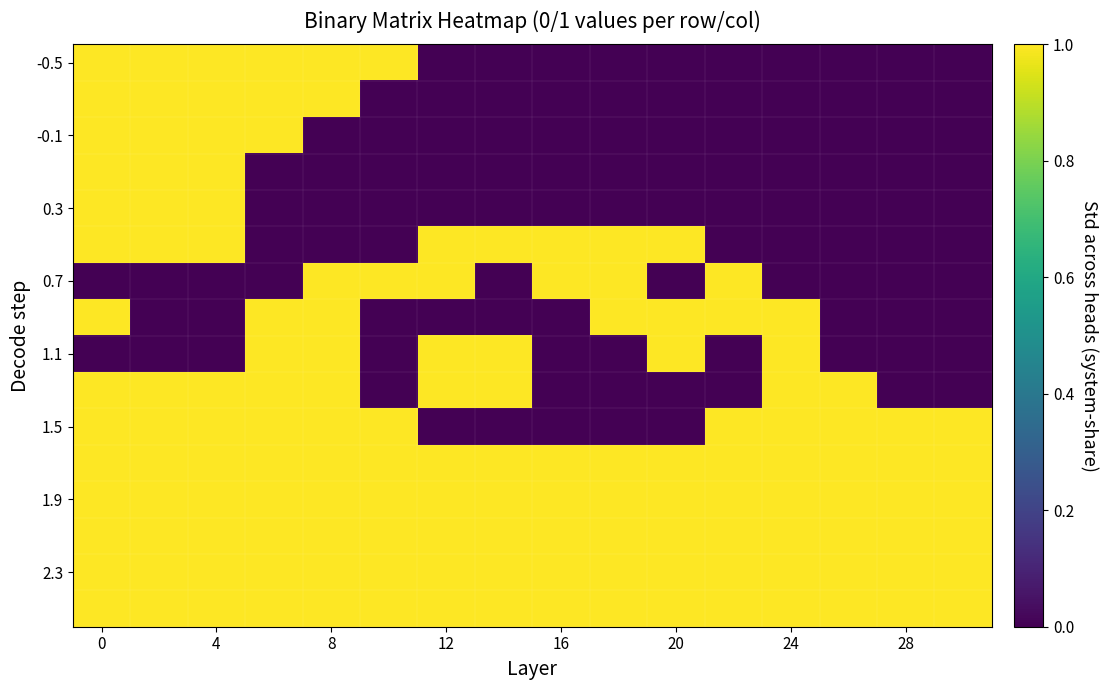

How many distinct data groups are displayed?

16